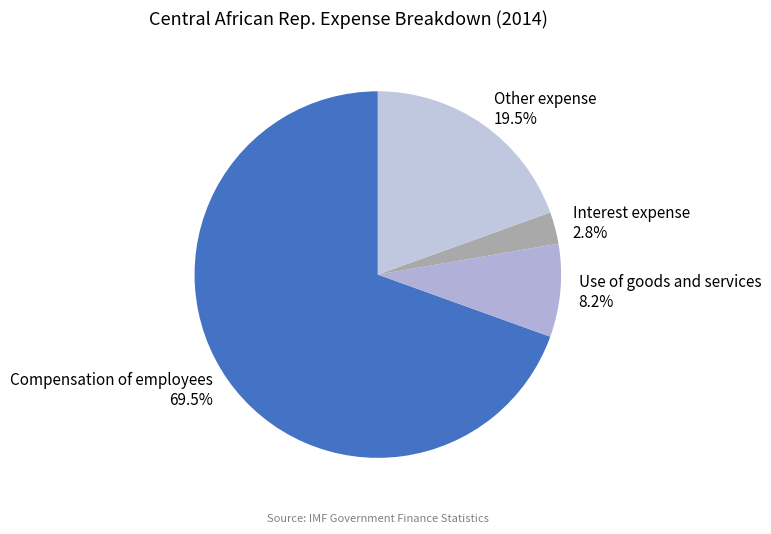

To the nearest percent, what is the difference between the Interest expense and Use of goods and services slice percentages?

5%